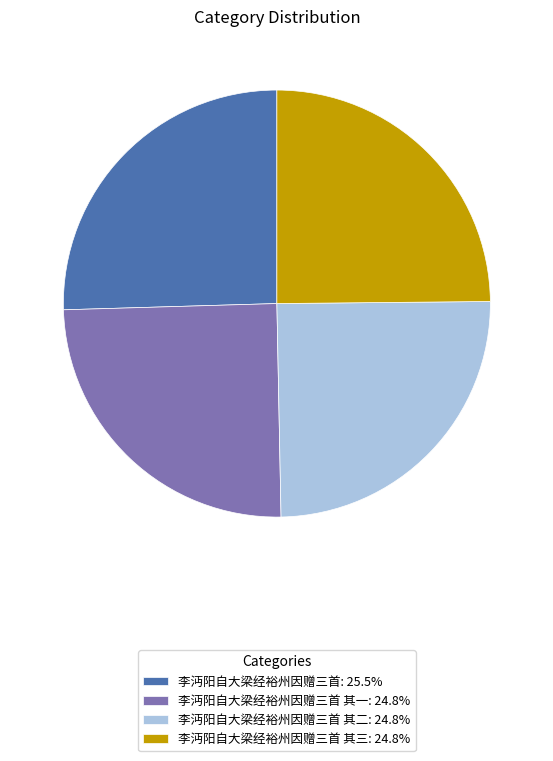

Approximately how many times larger is the value at 李沔阳自大梁经裕州因赠三首 其三: 24.8% compared to 李沔阳自大梁经裕州因赠三首 其一: 24.8%?

1.0